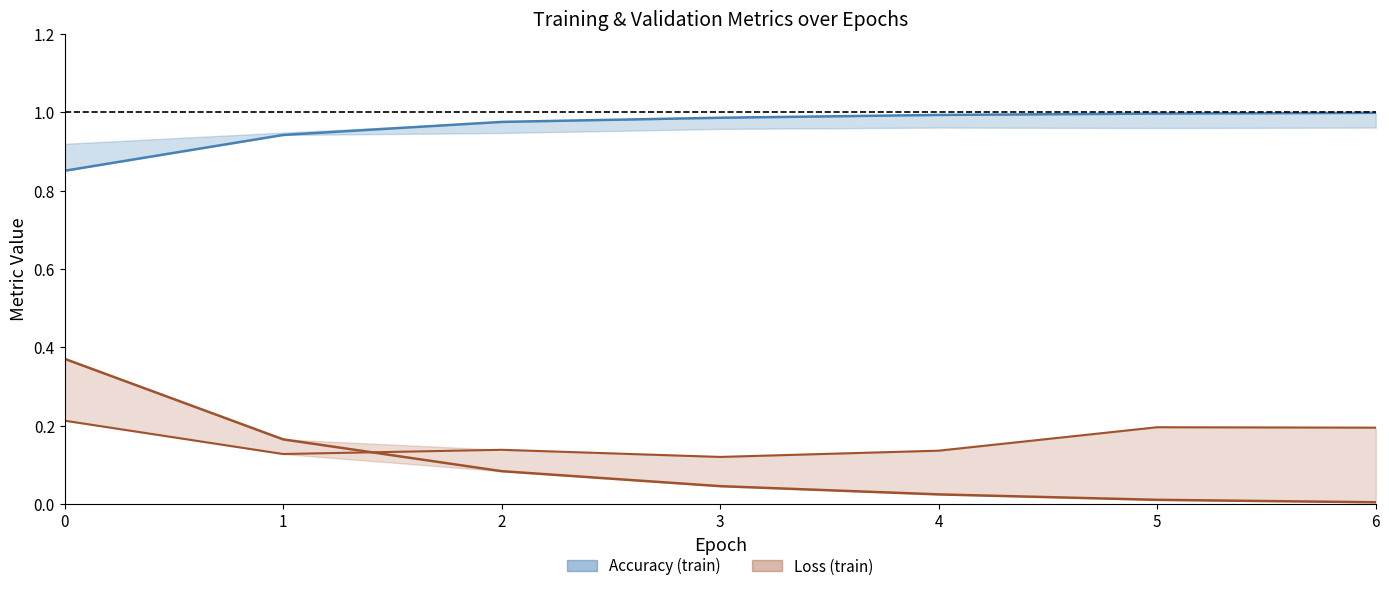

What is the maximum value shown in the chart?

1.0